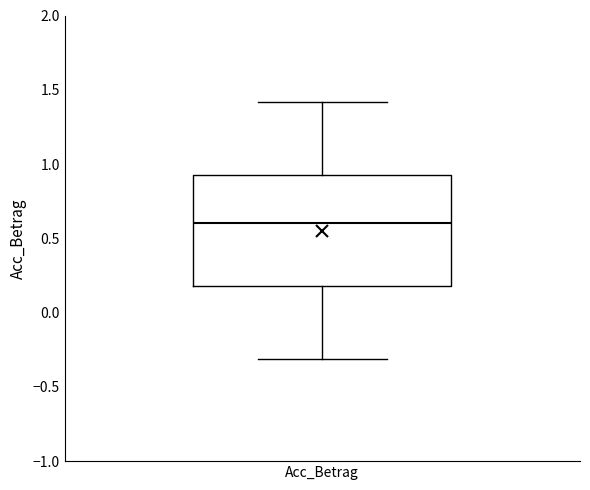

Where does the upper whisker of the box for Acc_Betrag end on the y-axis? The values are not printed on the chart, so give them approximately, as read against the axis.

1.40